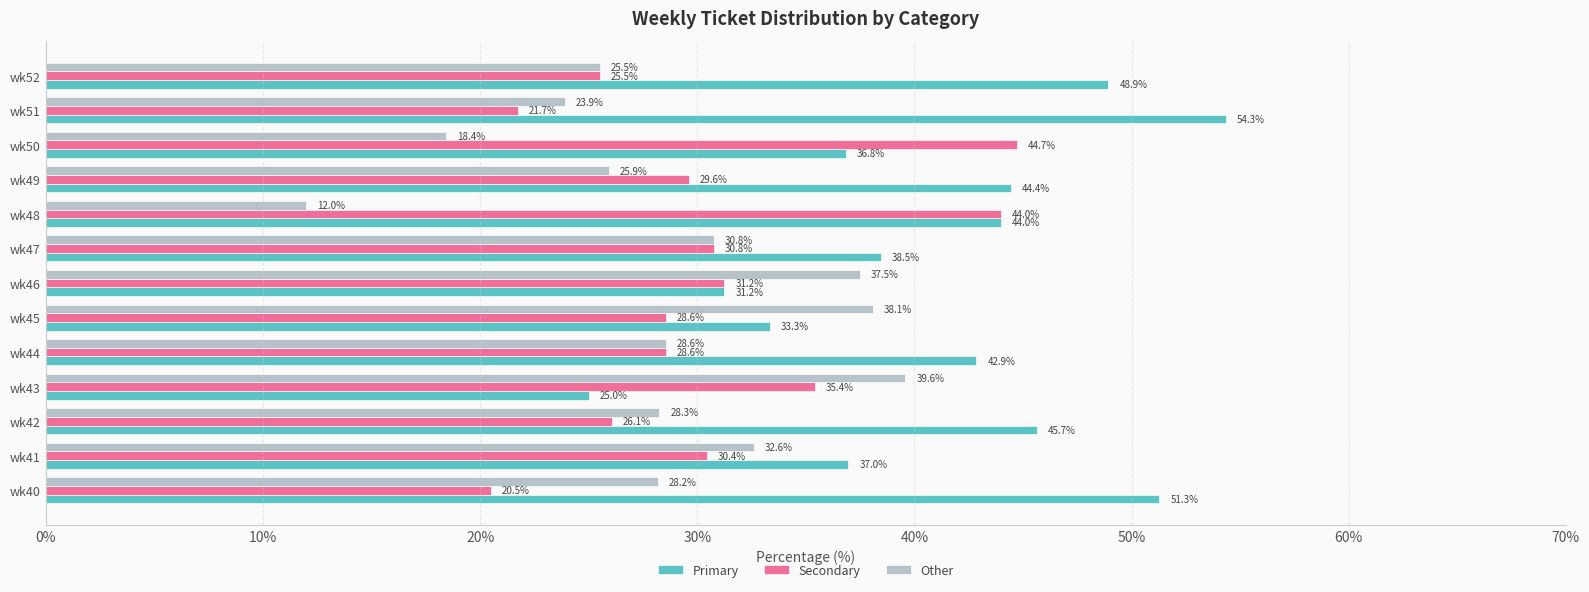

Rank the series by their maximum value, from highest to lowest.

Primary, Secondary, Other